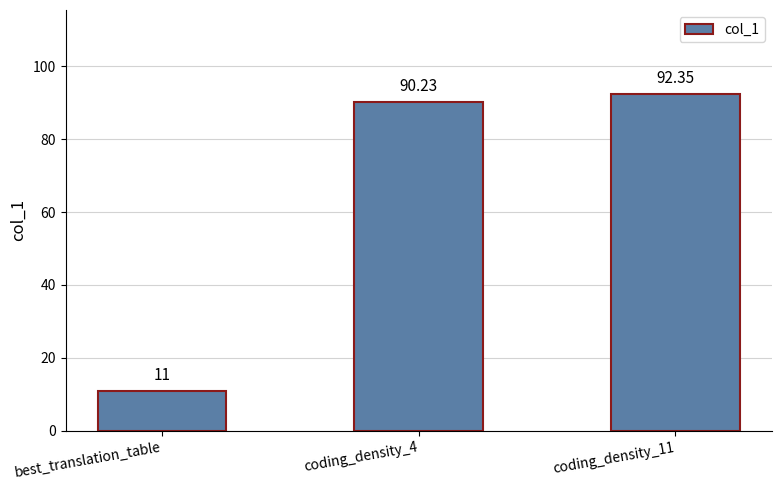

At which label is the value closest to 51?

coding_density_4